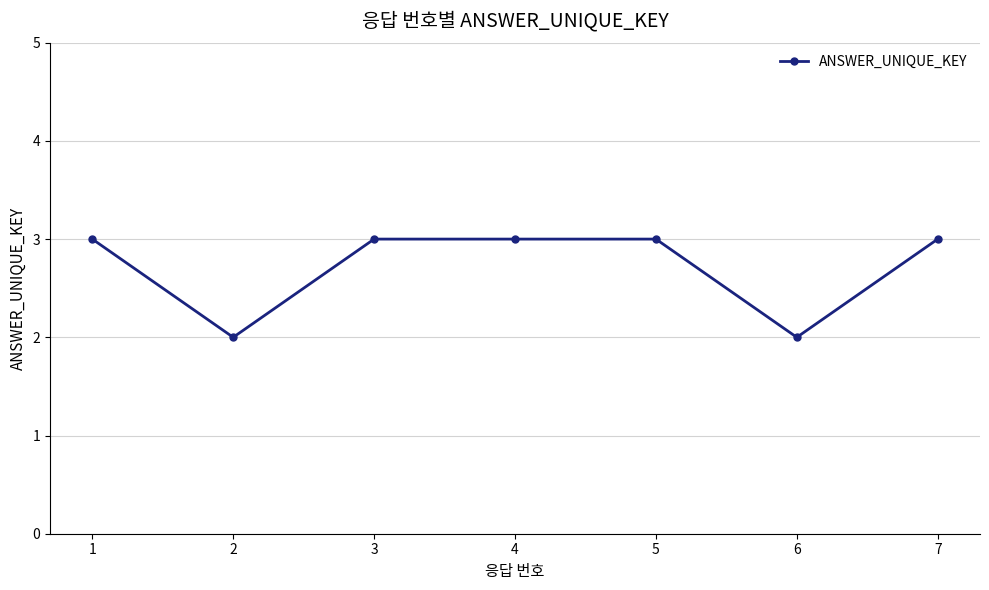

What is the value of the 7th point from the left?

3